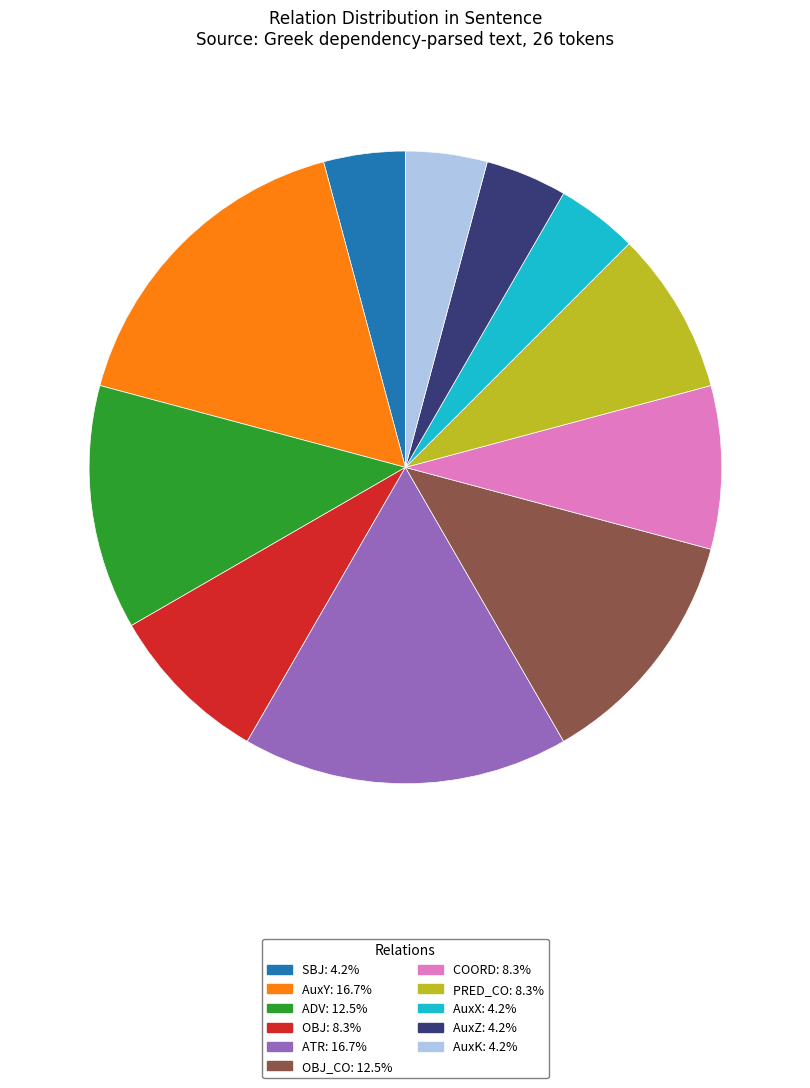

Is there a majority slice in this chart?

No